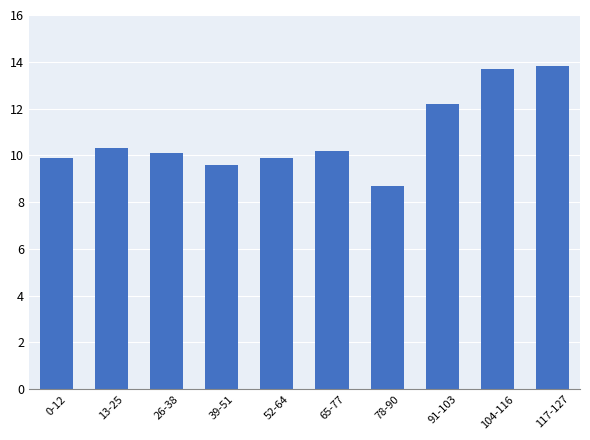

The chart shows a value of 9.9 at 0-12. True or false?

True